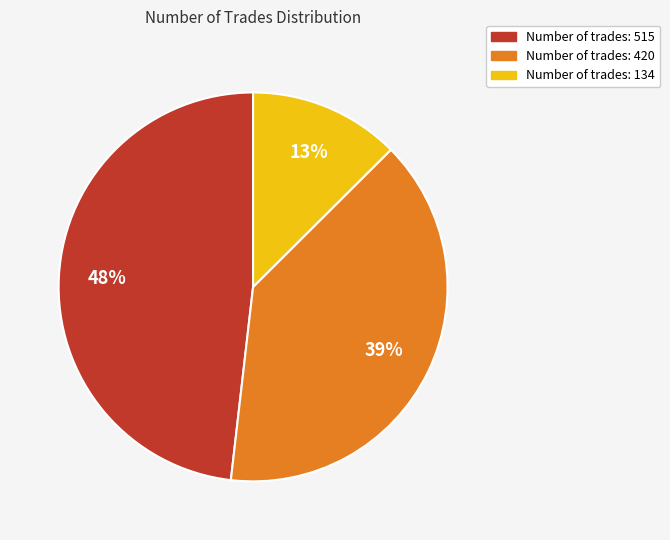

To the nearest percent, what is the average slice percentage?

33%